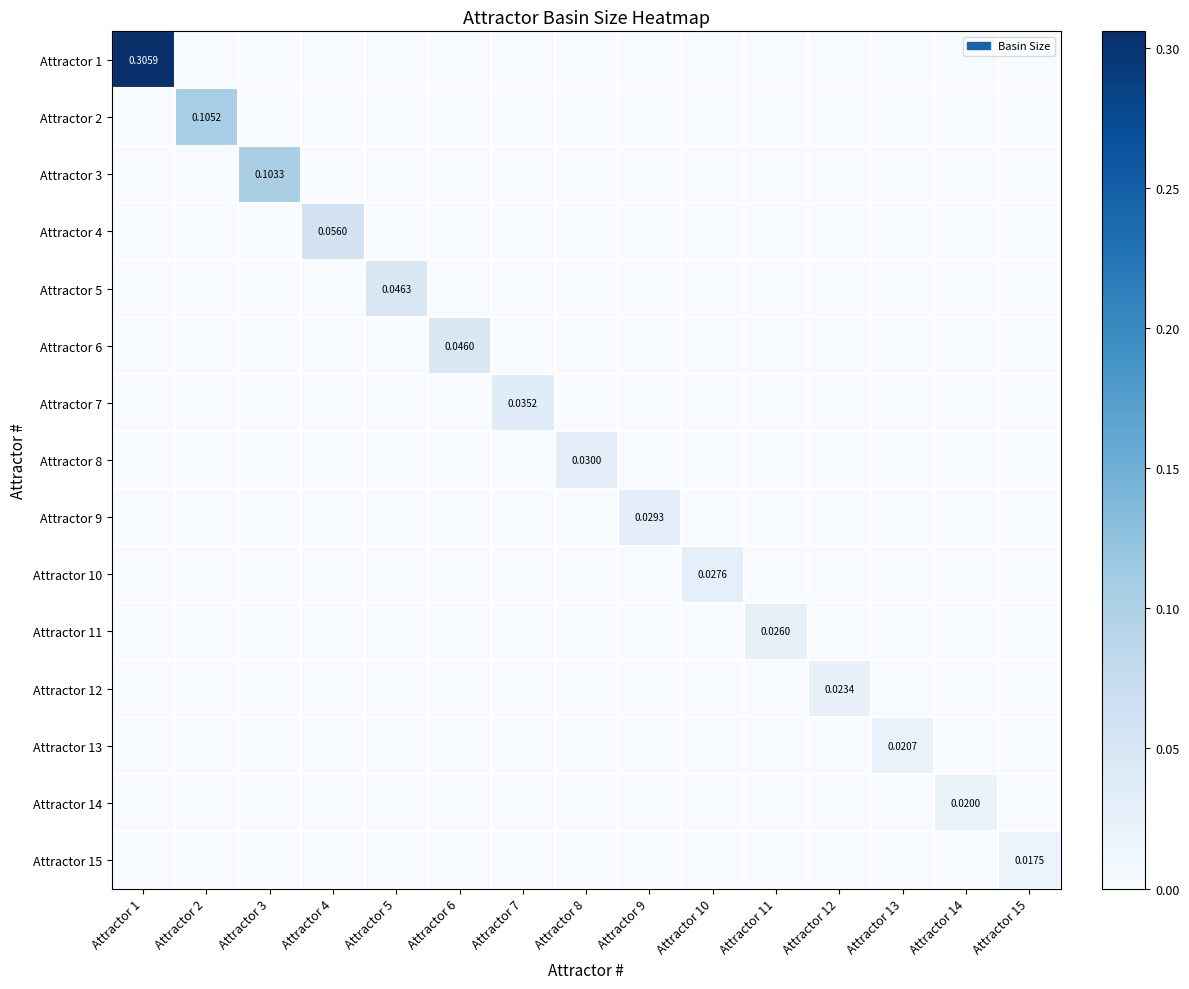

The value of Attractor 4 at Attractor 1 is 0.0. True or false?

True